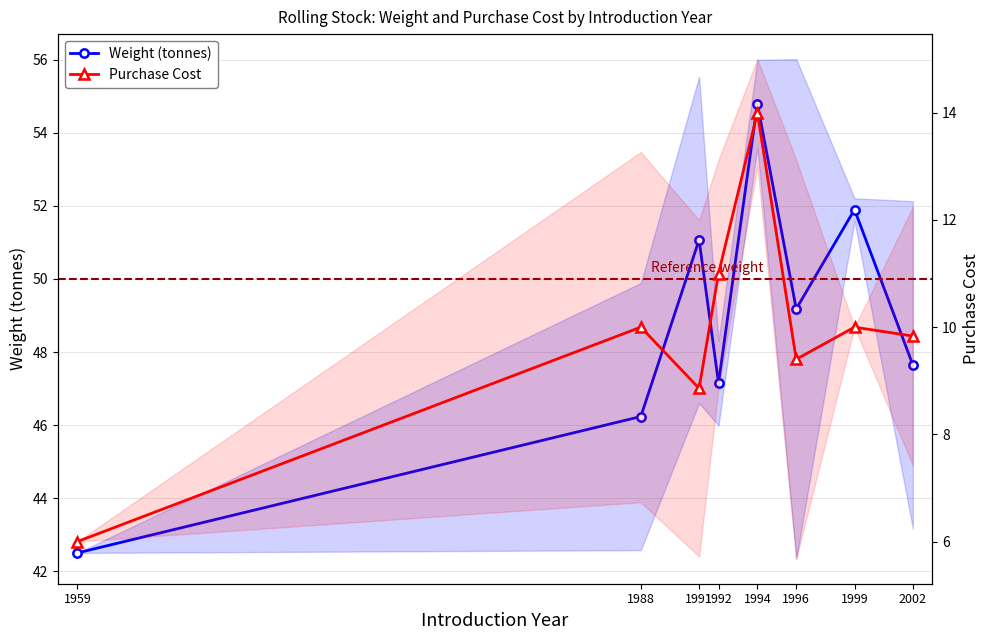

What are all the series names shown in the legend?

Weight (tonnes), Purchase Cost